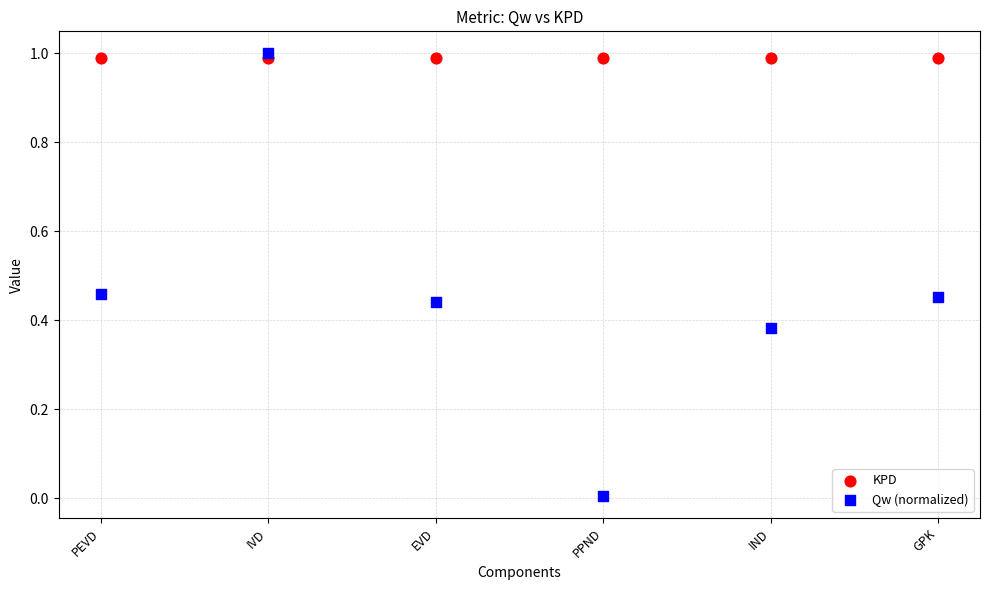

What are all the series names shown in the legend?

KPD, Qw (normalized)